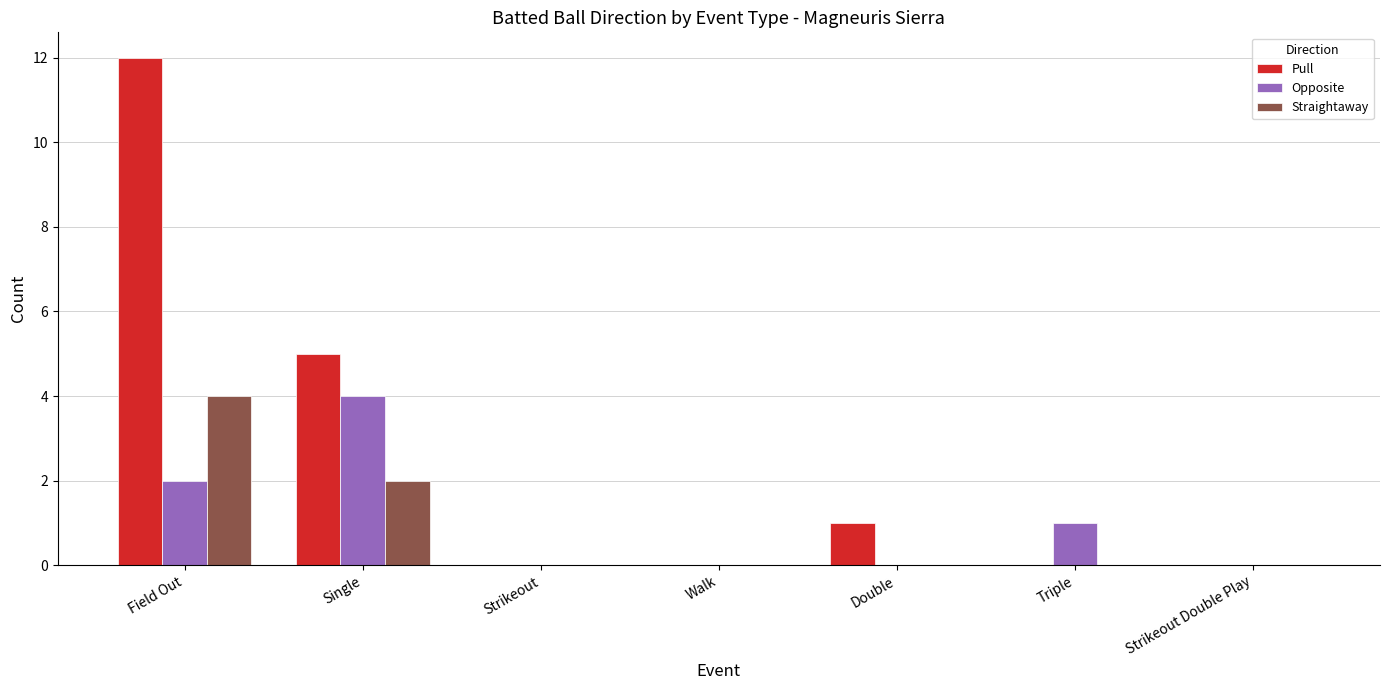

Which series changed the most between Field Out and Single?

Pull